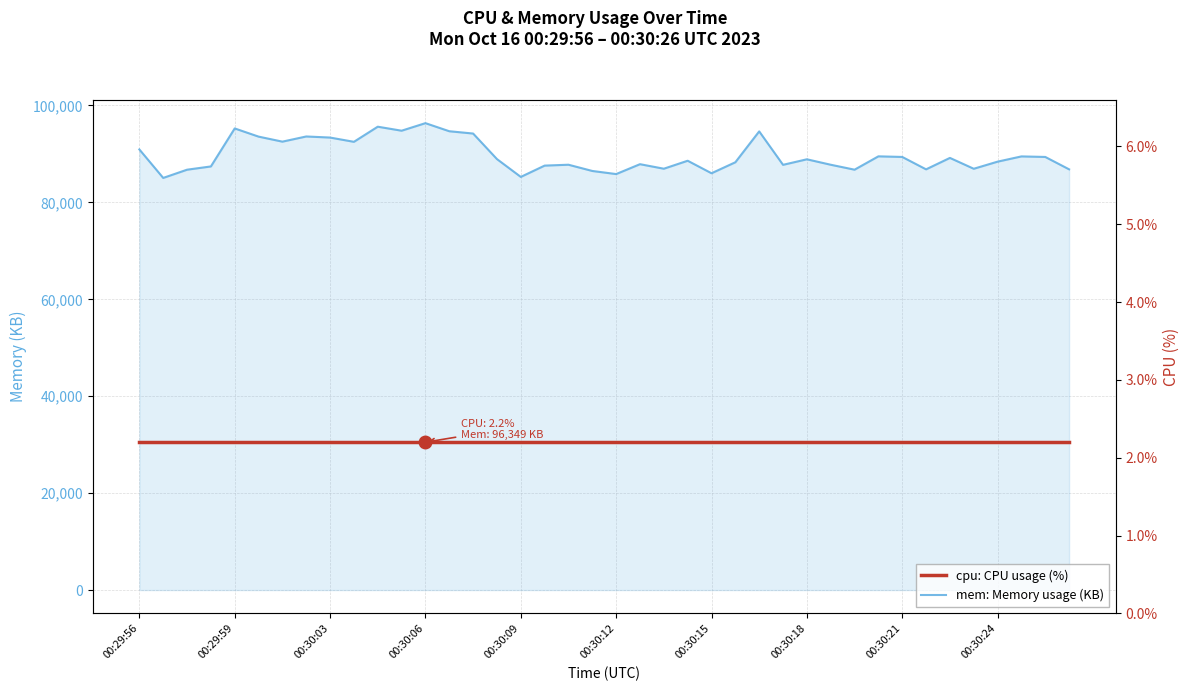

Which series has the largest range (max minus min)?

mem: Memory usage (KB)